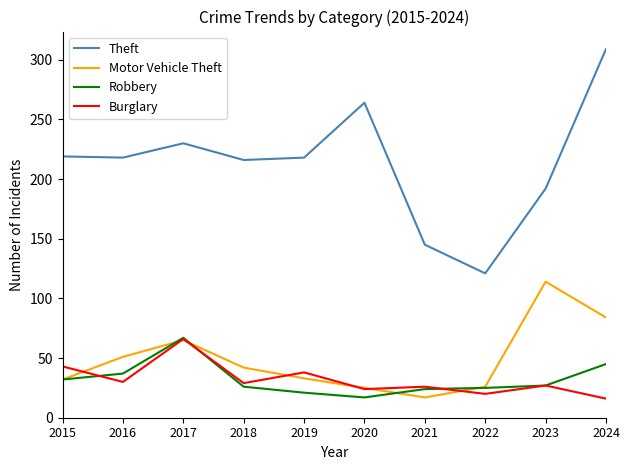

The Theft series shows 218 at 2016. True or false?

True